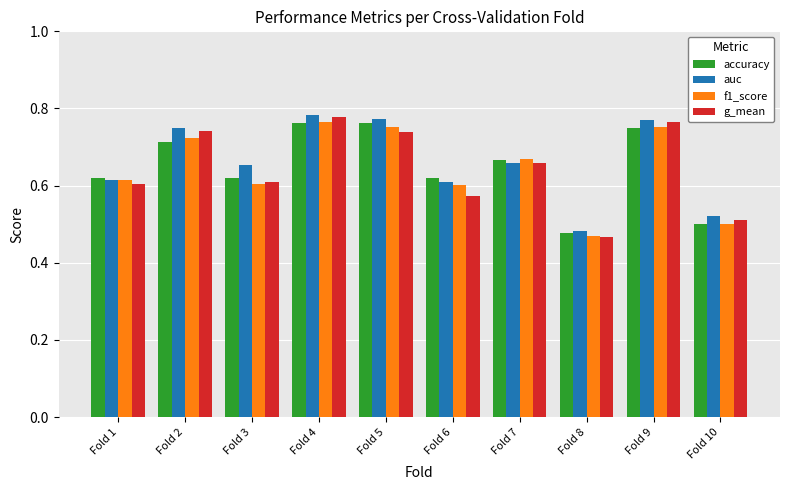

At which category does the chart reach its peak across all series?

Fold 4